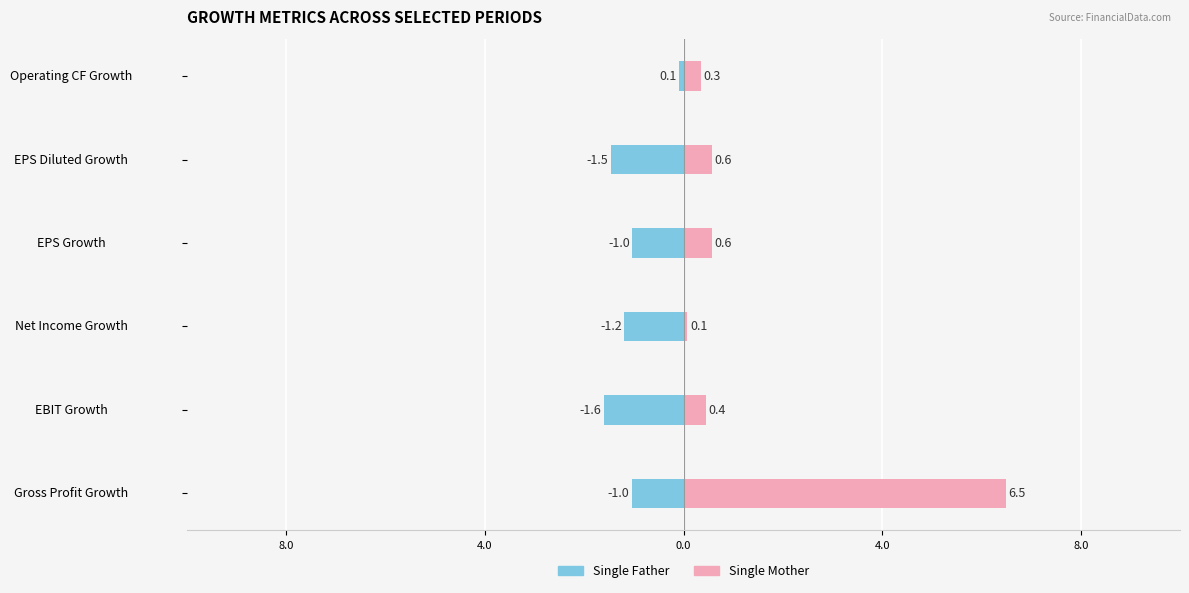

Does the chart contain any negative values?

Yes